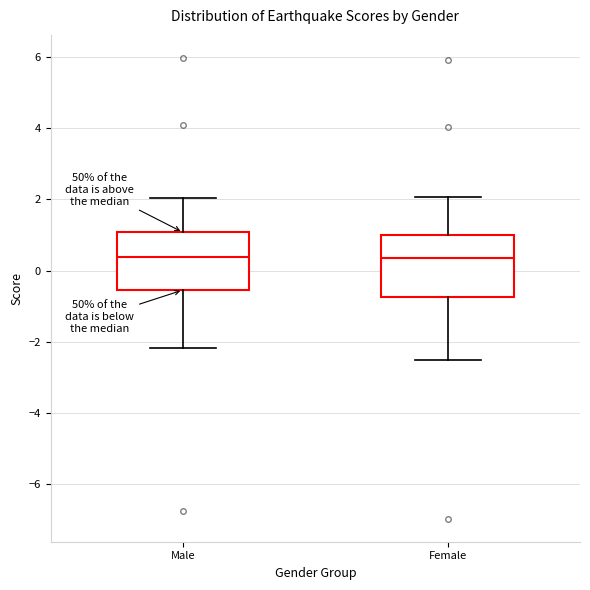

Reading left to right, transcribe this box plot: for each box, give where its median line is, the range the box spans, and where its two whiskers end, as read against the y-axis. The values are not printed on the chart, so give them approximately, as read against the axis.

Male: median 0.4, box -0.6 to 1.0, whiskers -2.2 to 2.0
Female: median 0.4, box -0.8 to 1.0, whiskers -2.6 to 2.0